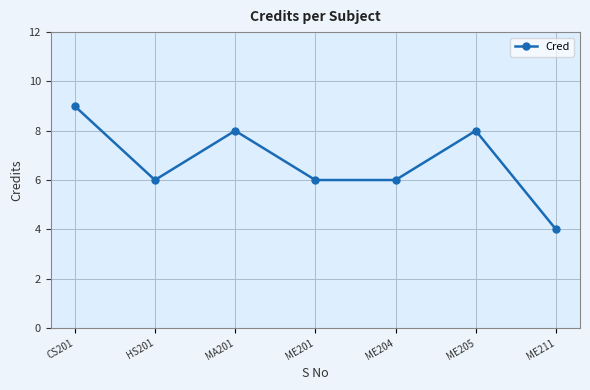

What is the average value?

7